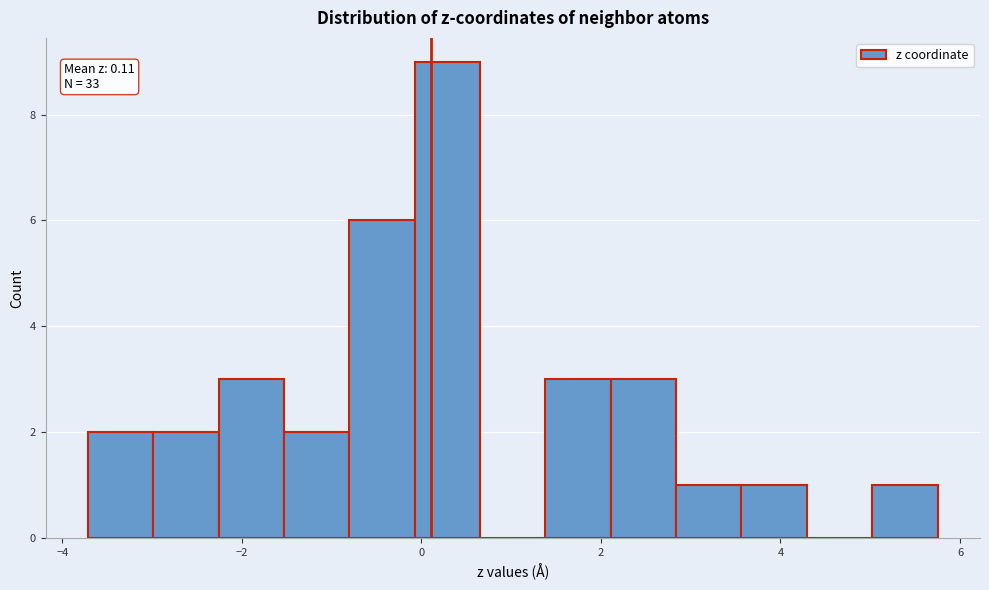

Around what value on the x-axis is the tallest bar? Give the approximate position of its centre, as read against the axis.

0.2